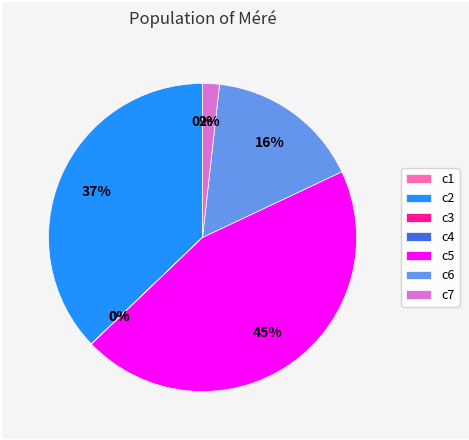

What is the largest slice in the pie chart?

c5